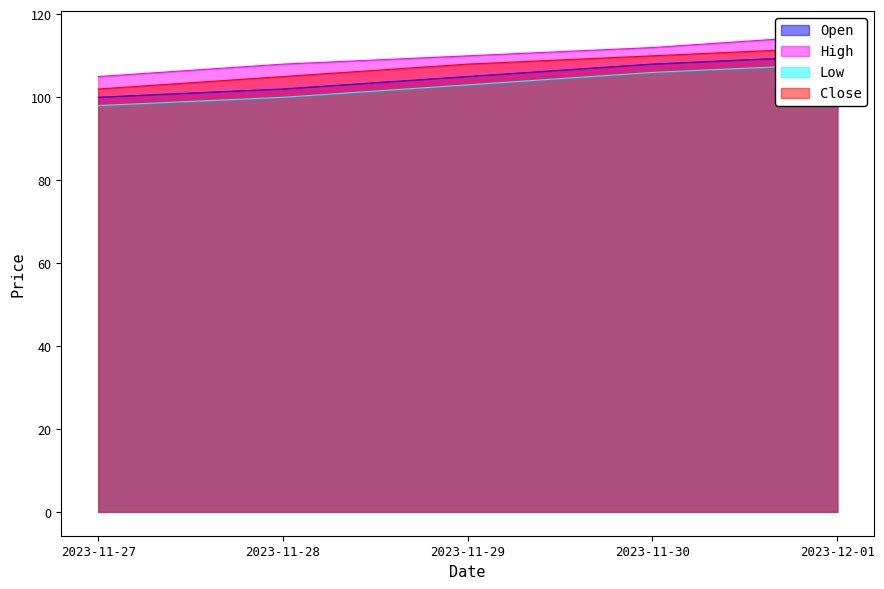

At how many categories does at least one series exceed 102?

5